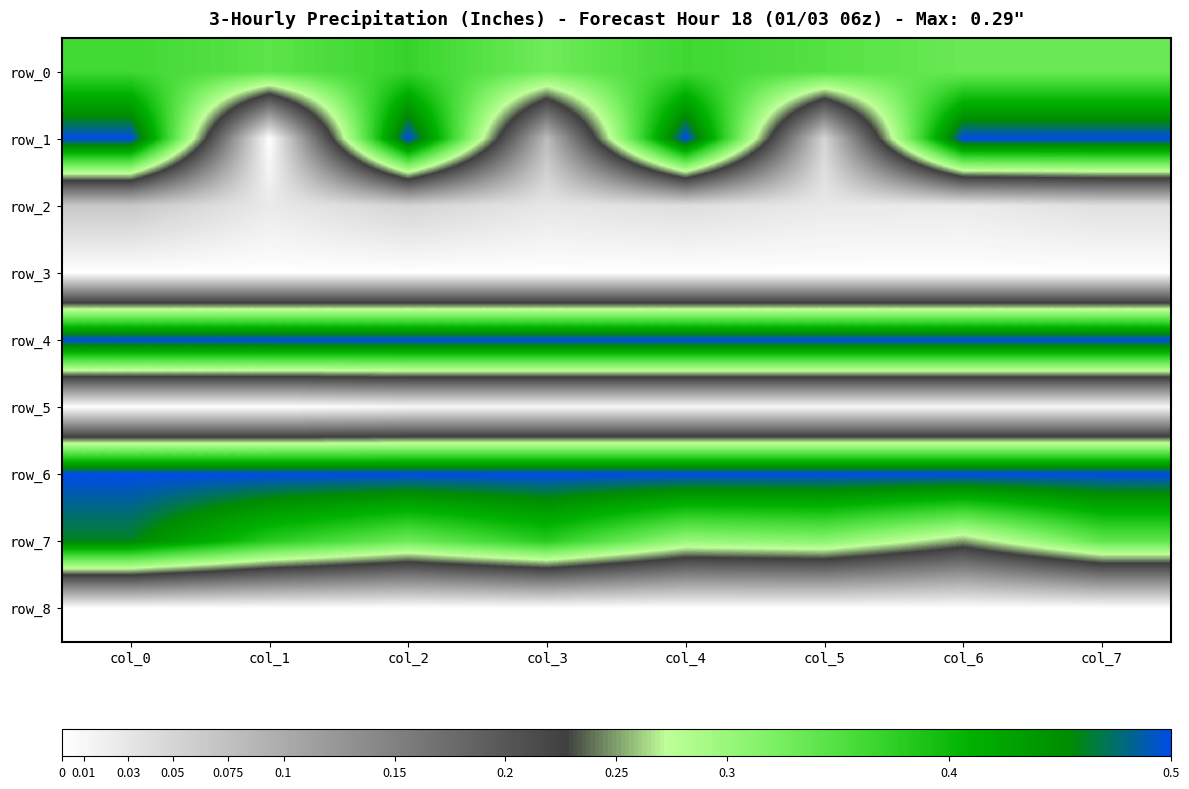

What value does the row_1 series have at col_4?

0.5